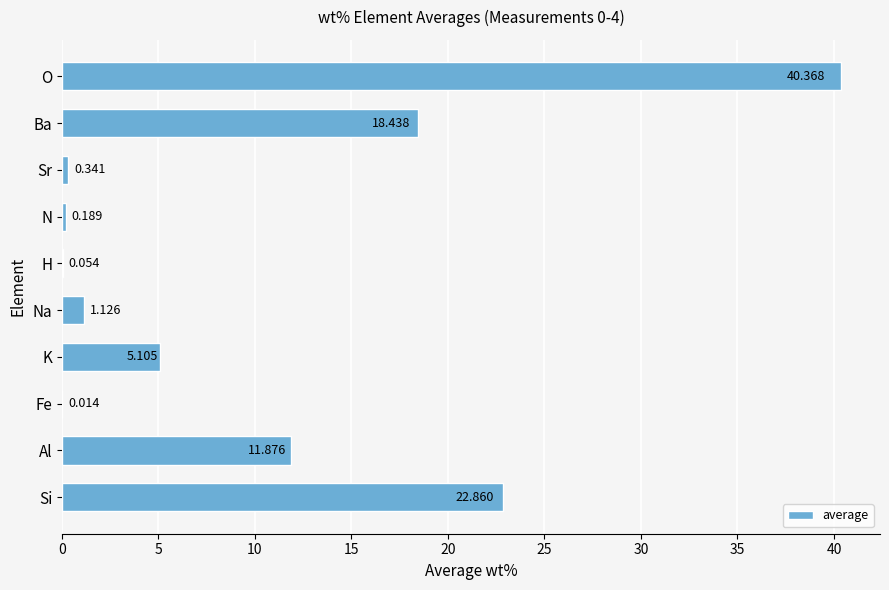

At which label is the value closest to 20?

Ba